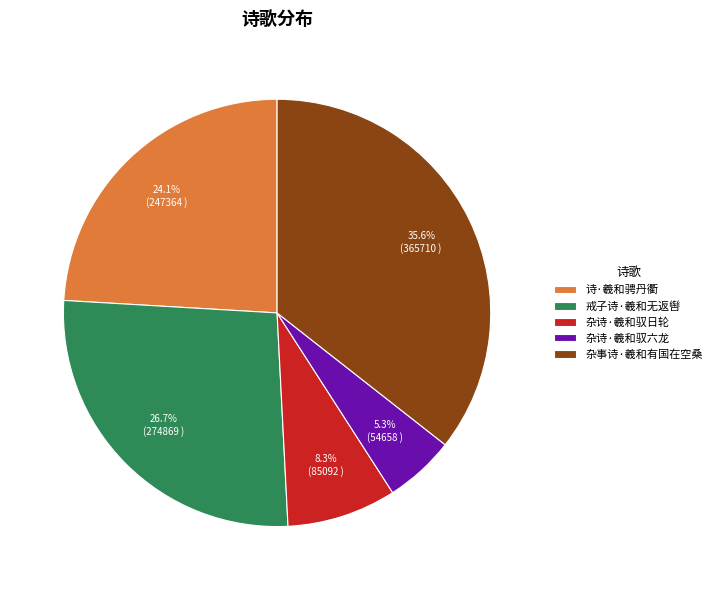

Which category has the biggest portion of the pie?

杂事诗·羲和有国在空桑